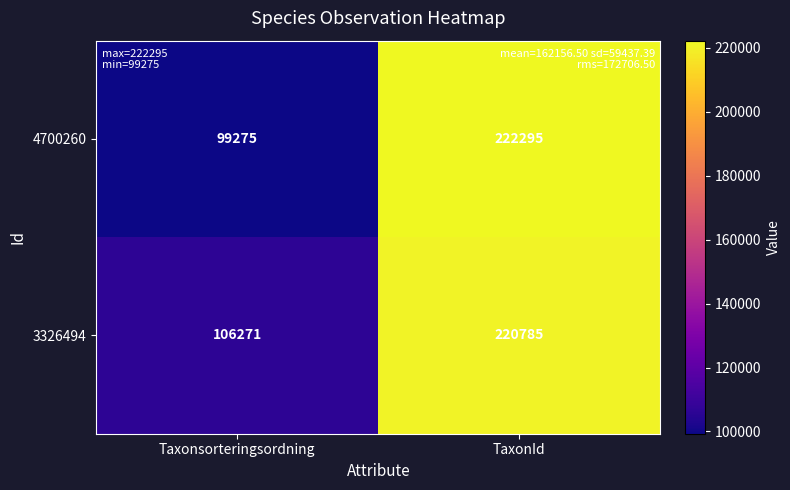

What is the difference between the 4700260 values at TaxonId and Taxonsorteringsordning?

123020